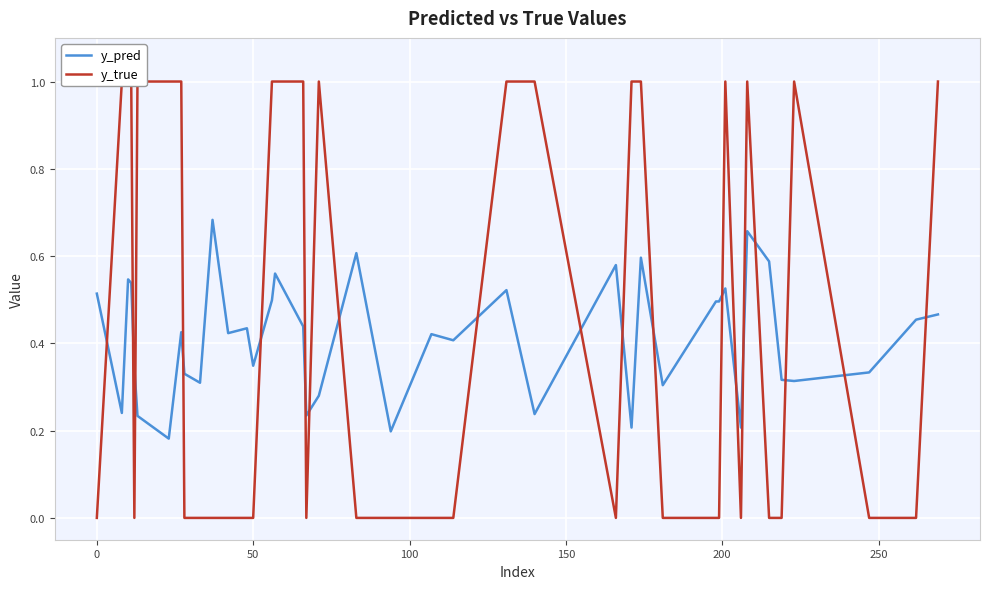

Count the y_true values in the range 0 to 1.

40